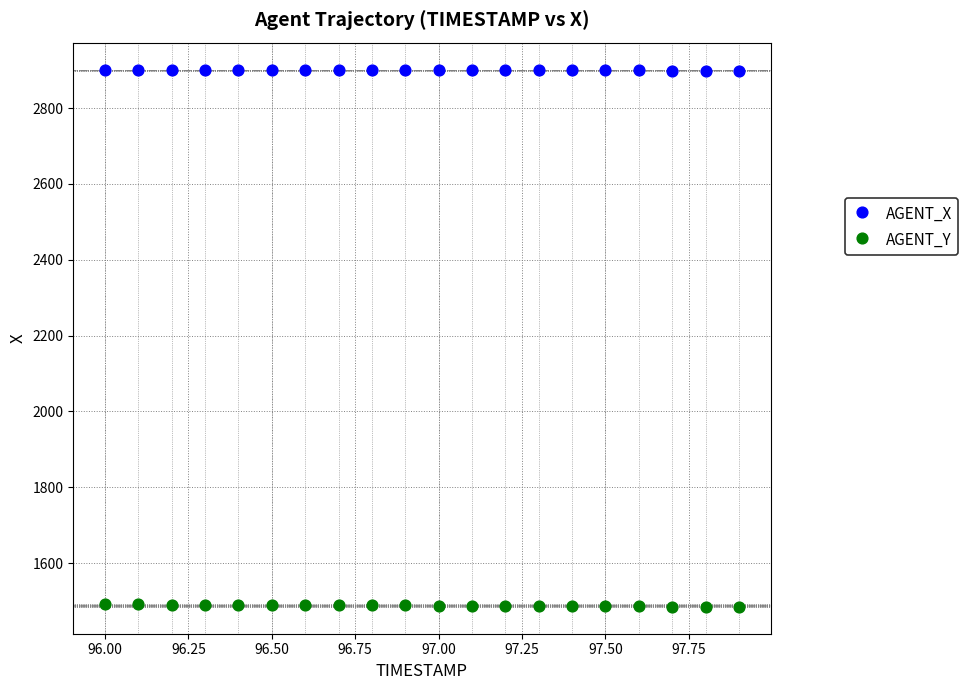

Across all data points, what is the range of X values (max minus min)?

1.9